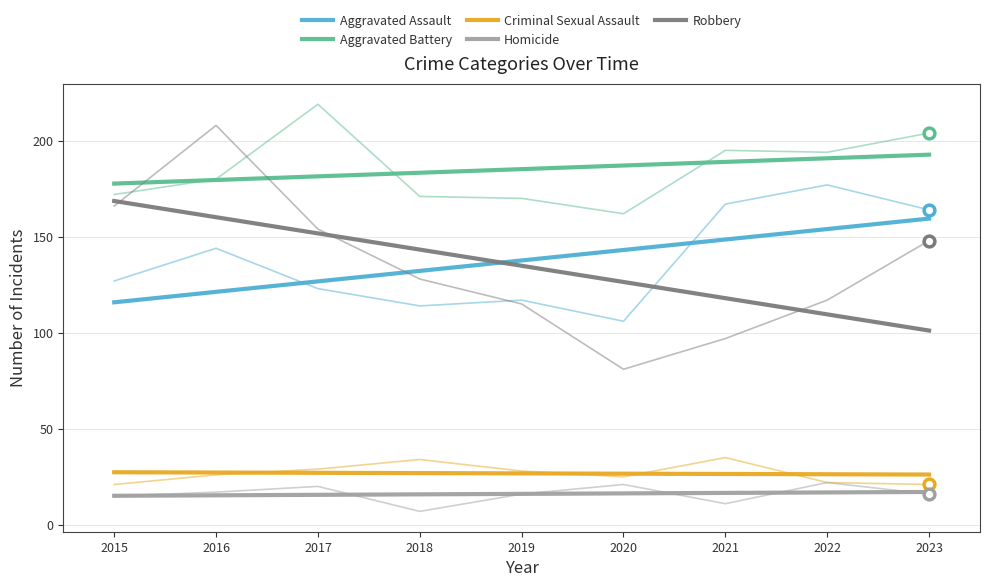

Which series has the widest spread of Y values?

Robbery